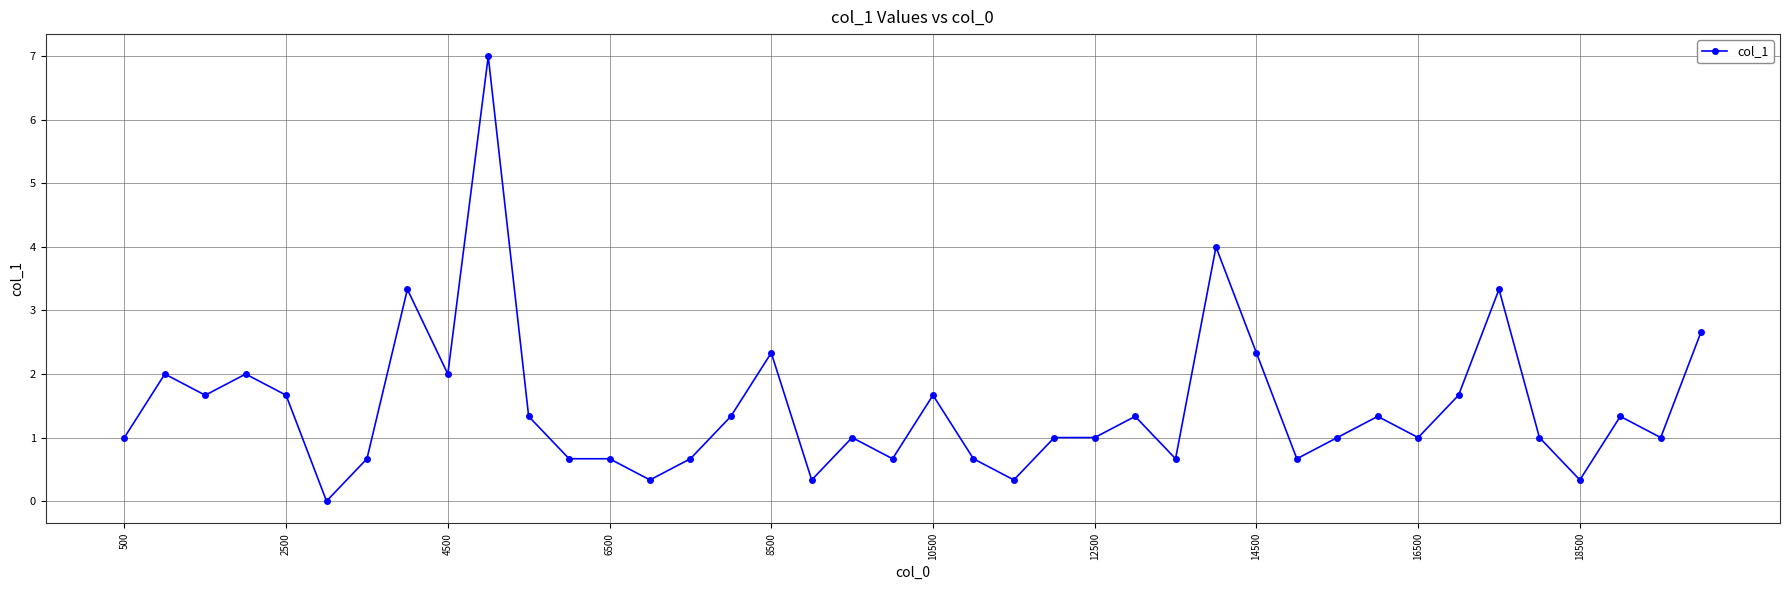

How many lines are shown in the chart?

1